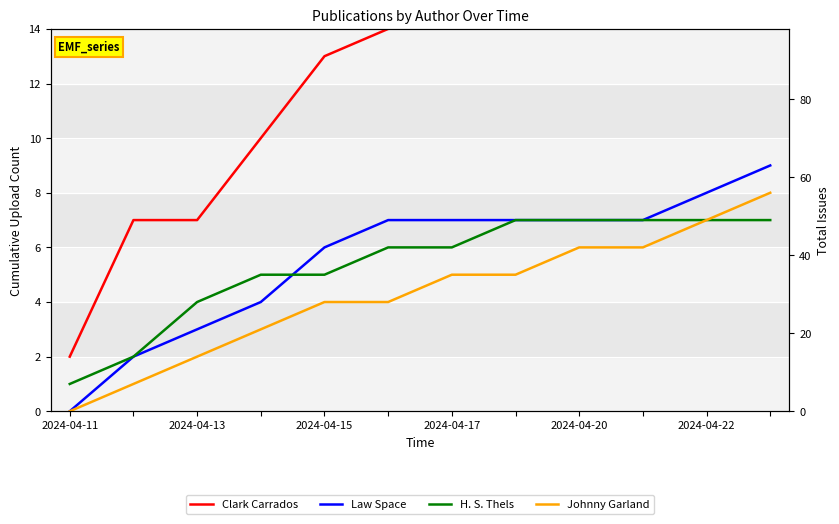

True or false: H. S. Thels and Clark Carrados intersect in this chart.

False